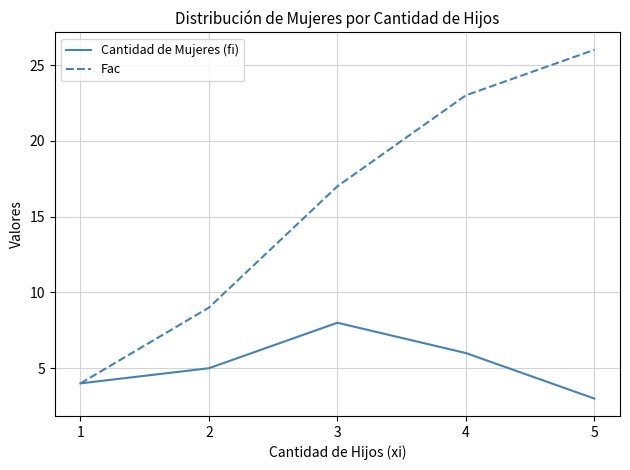

The Cantidad de Mujeres (fi) series shows 1 at 1. True or false?

False